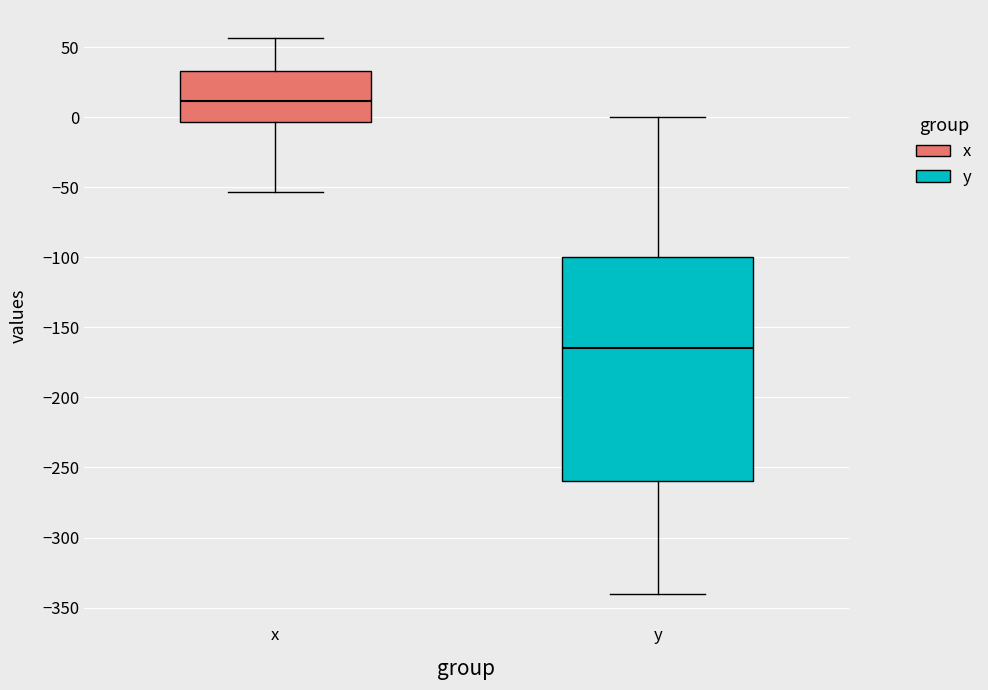

Which box's median line is the highest?

x